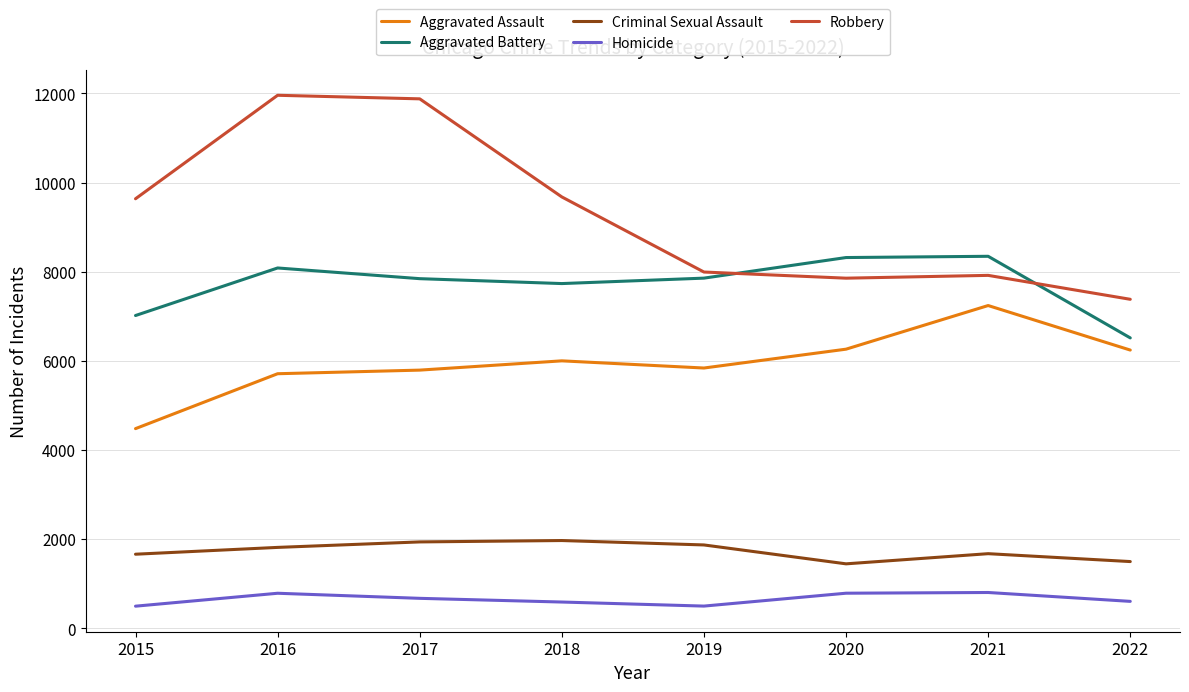

Does the chart display data point markers on the line(s)?

No